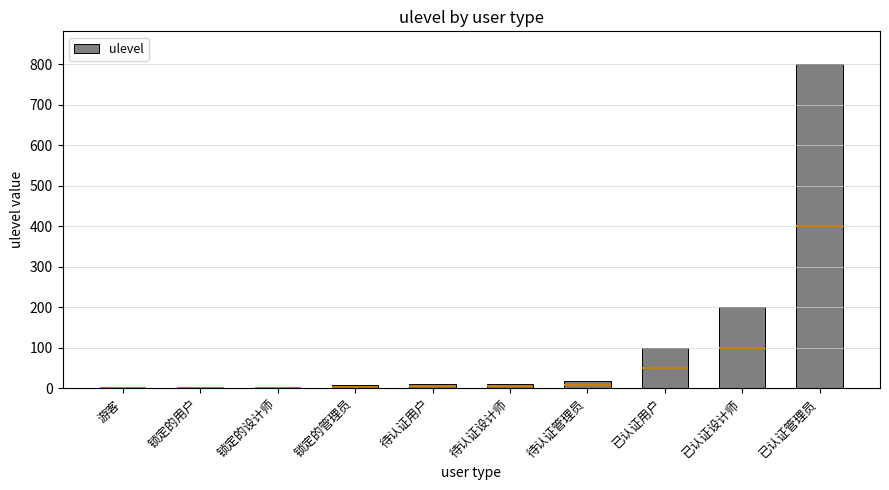

Which has a higher value, 待认证管理员 or 待认证用户?

待认证管理员